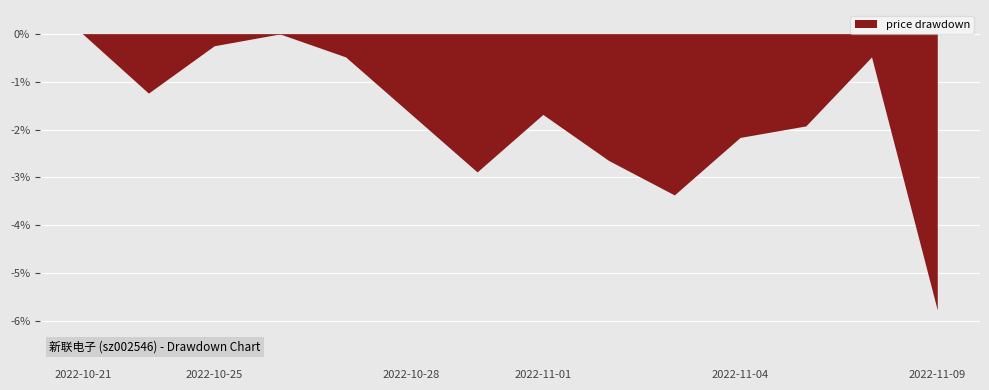

Which has a higher value, 2022-10-28 or 2022-10-25?

2022-10-25